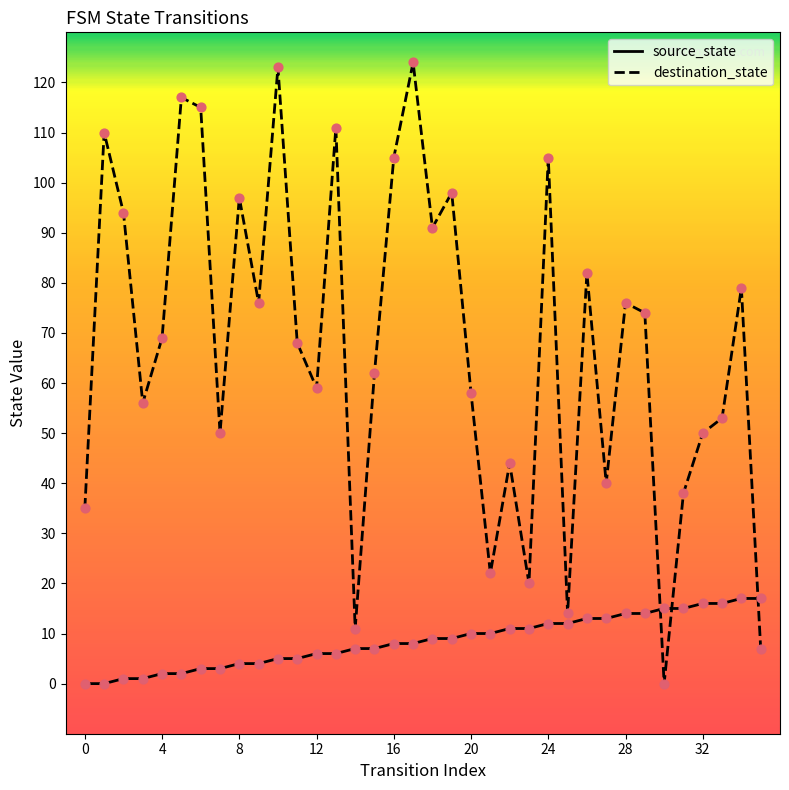

Which series has the largest total across all categories?

destination_state